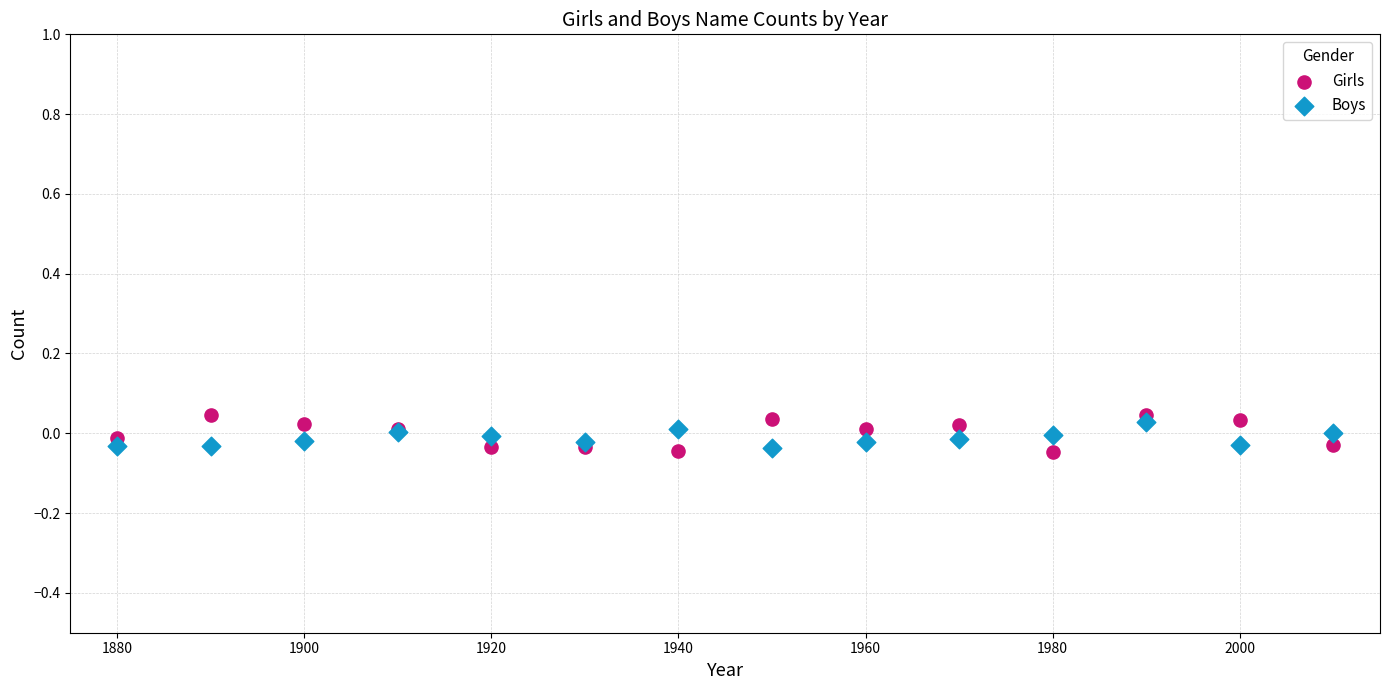

What are all the series names shown in the legend?

Girls, Boys